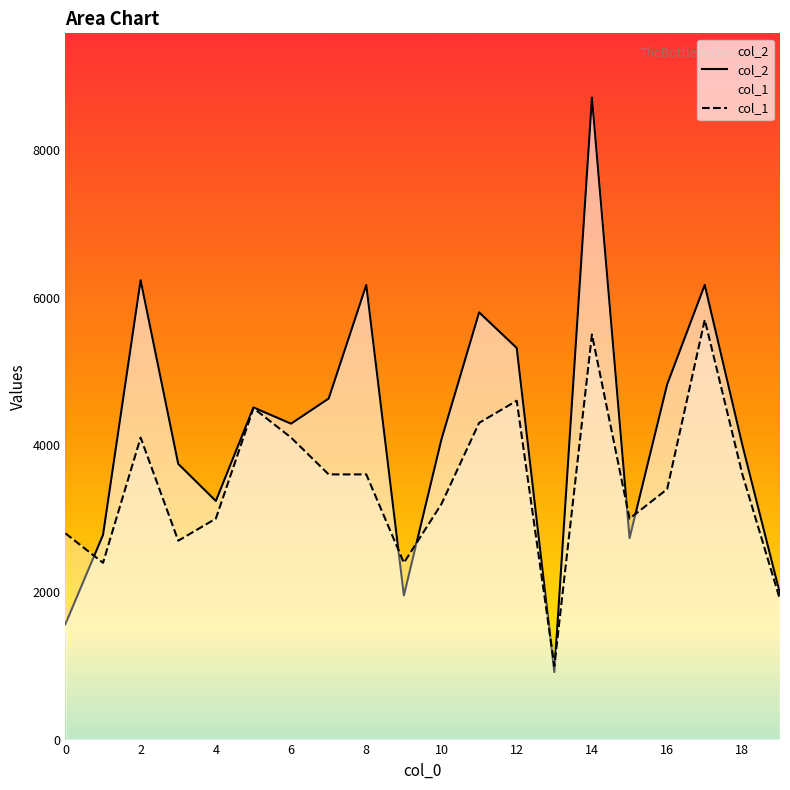

At which category does col_1 reach its first local valley?

1